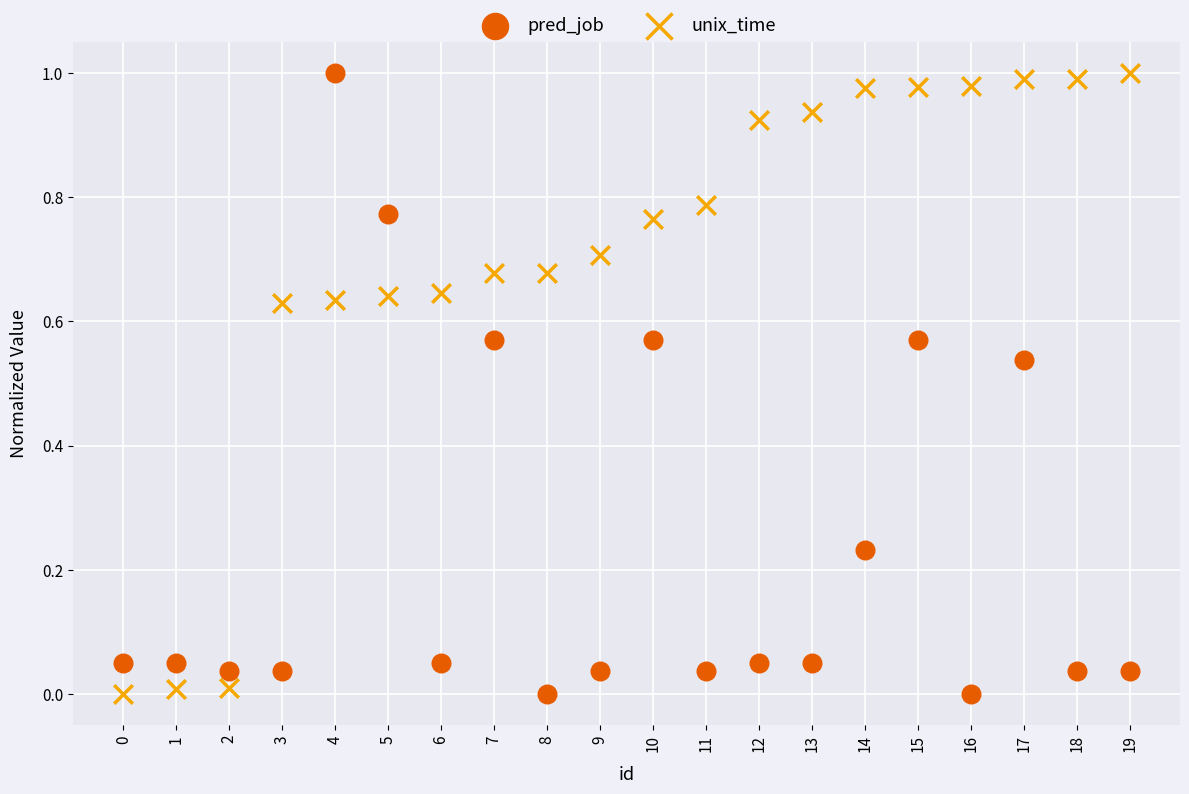

What are all the series names shown in the legend?

pred_job, unix_time